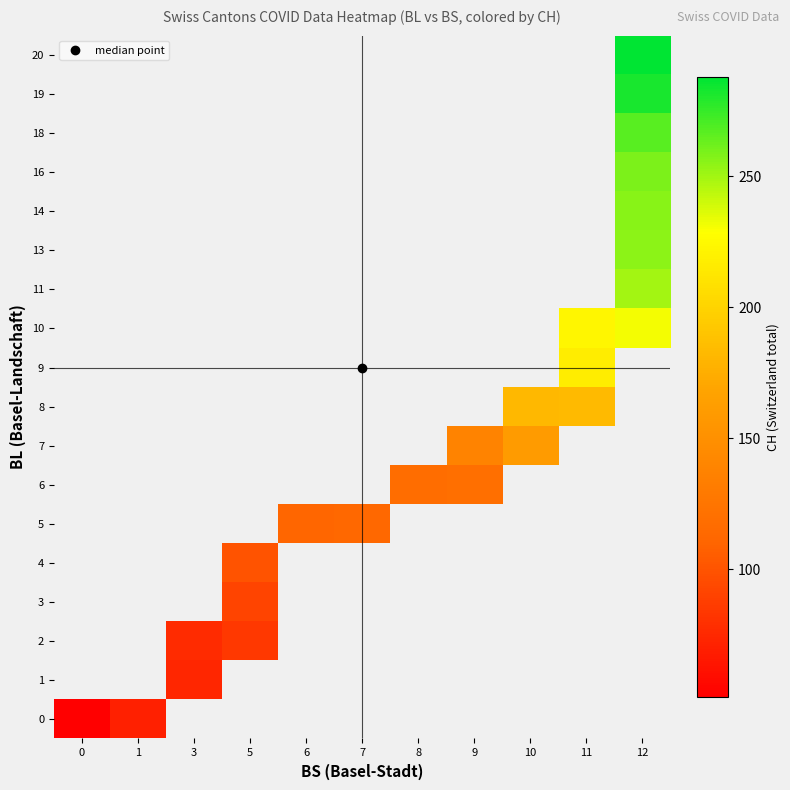

Which category has the highest value across all series?

12